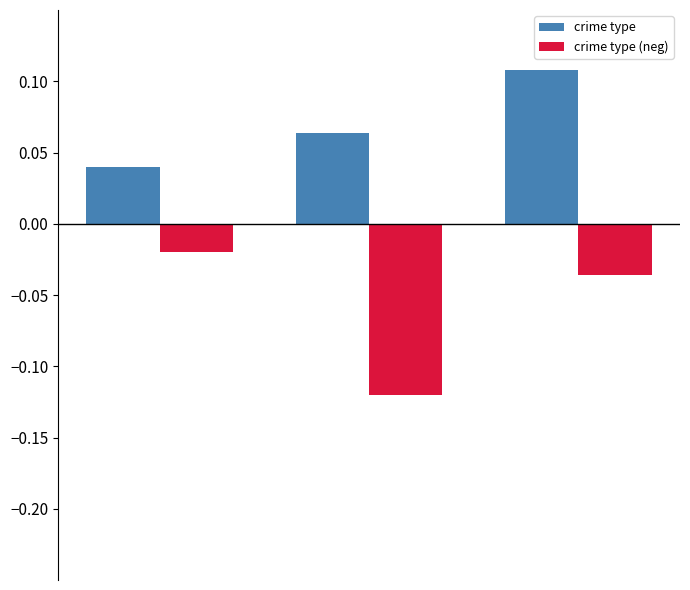

List the series in order of their overall mean, highest first.

crime type, crime type (neg)